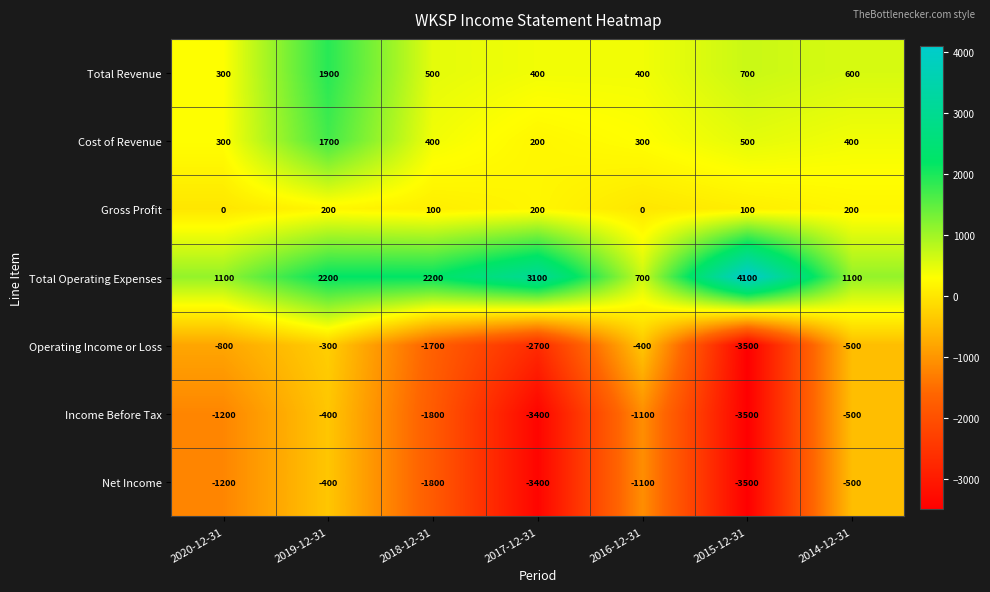

Which series has the widest spread of values?

Total Operating Expenses